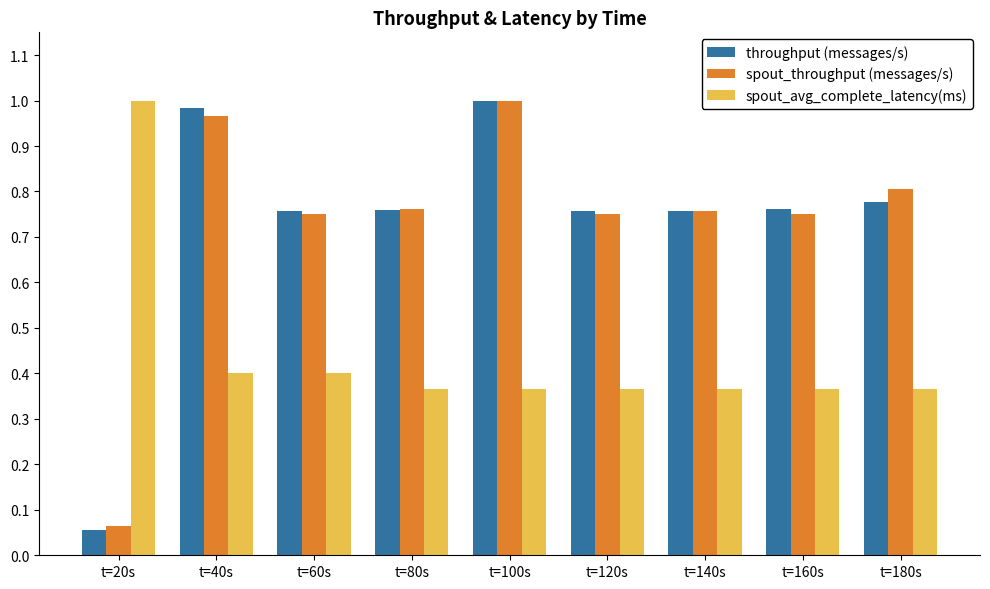

Which category has the highest value in the spout_avg_complete_latency(ms) series?

t=20s